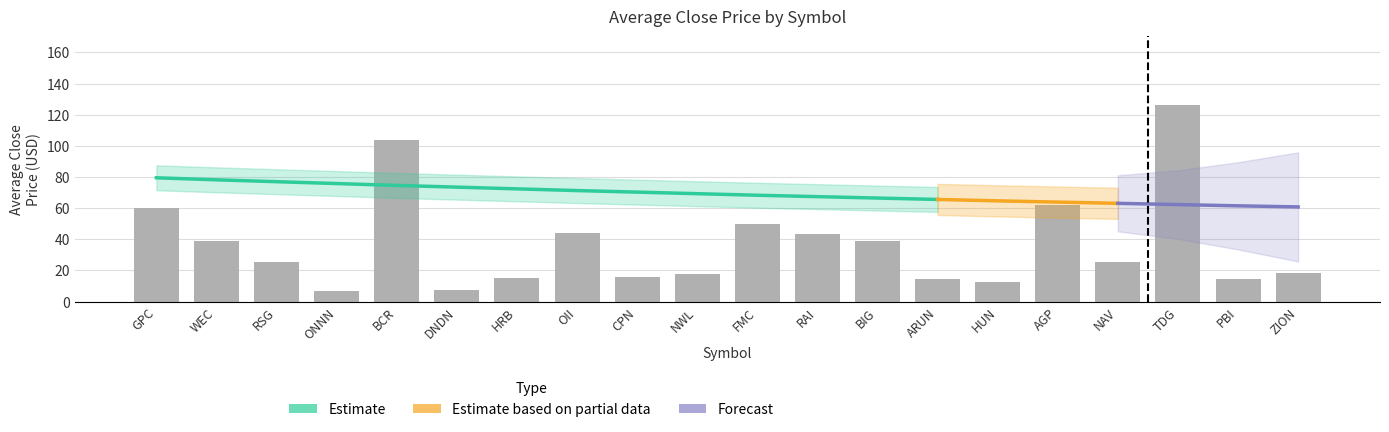

What is the difference between the maximum and minimum values?

119.5